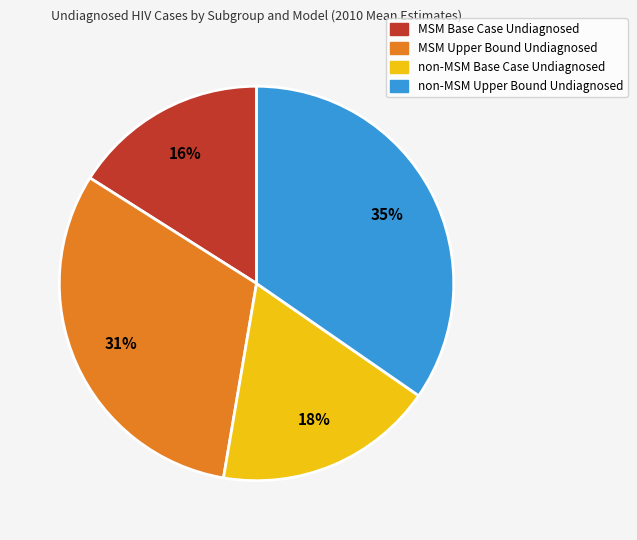

What percentage is the MSM Upper Bound Undiagnosed slice, to the nearest percent?

31%